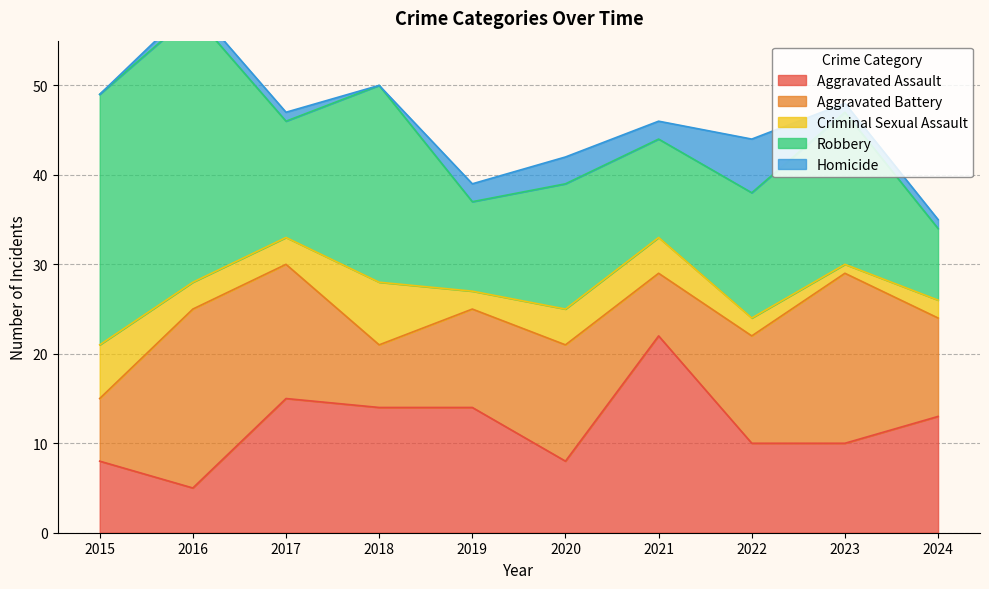

True or false: Robbery and Homicide cross at least once.

False